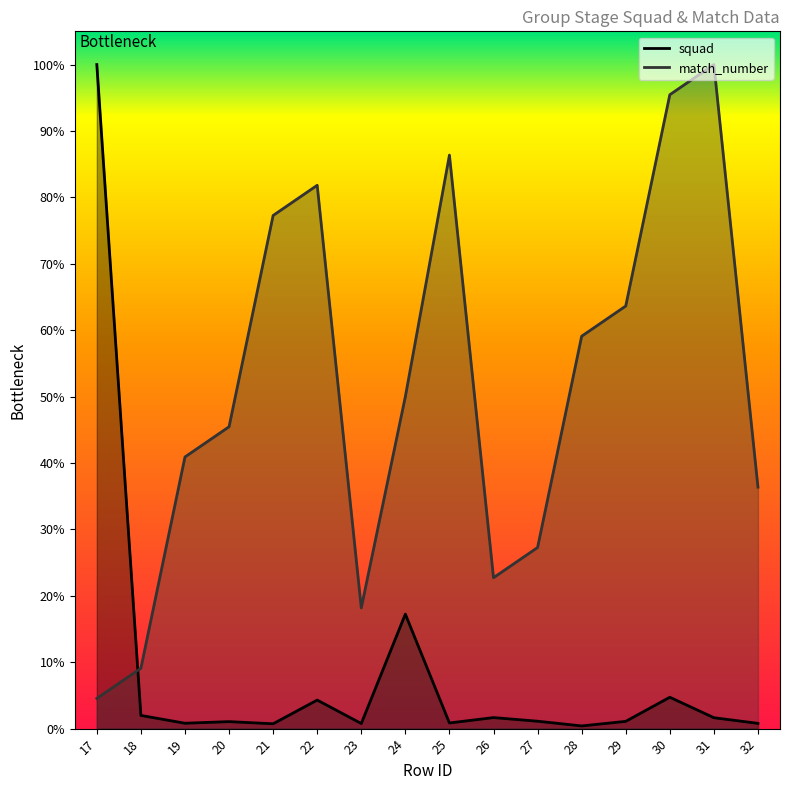

Which category has the lowest value across all series?

28